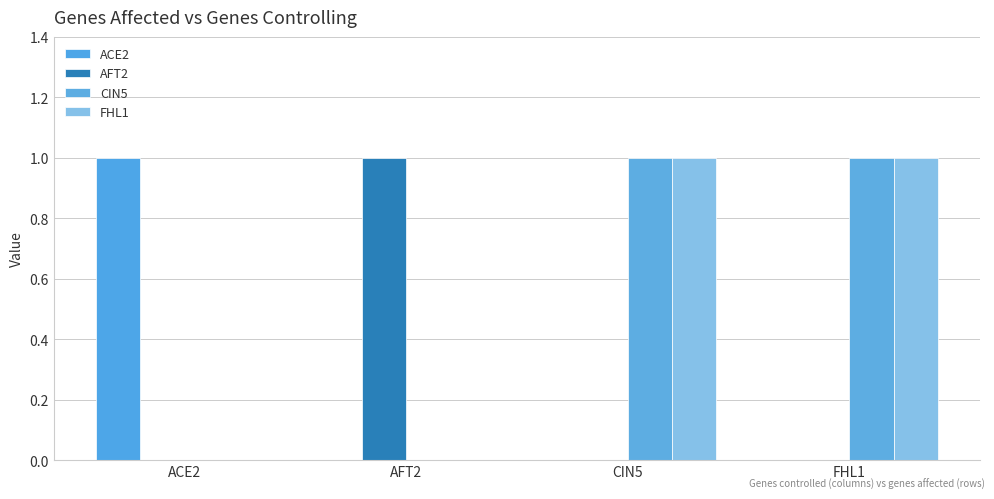

How many categories are shown in the chart?

4